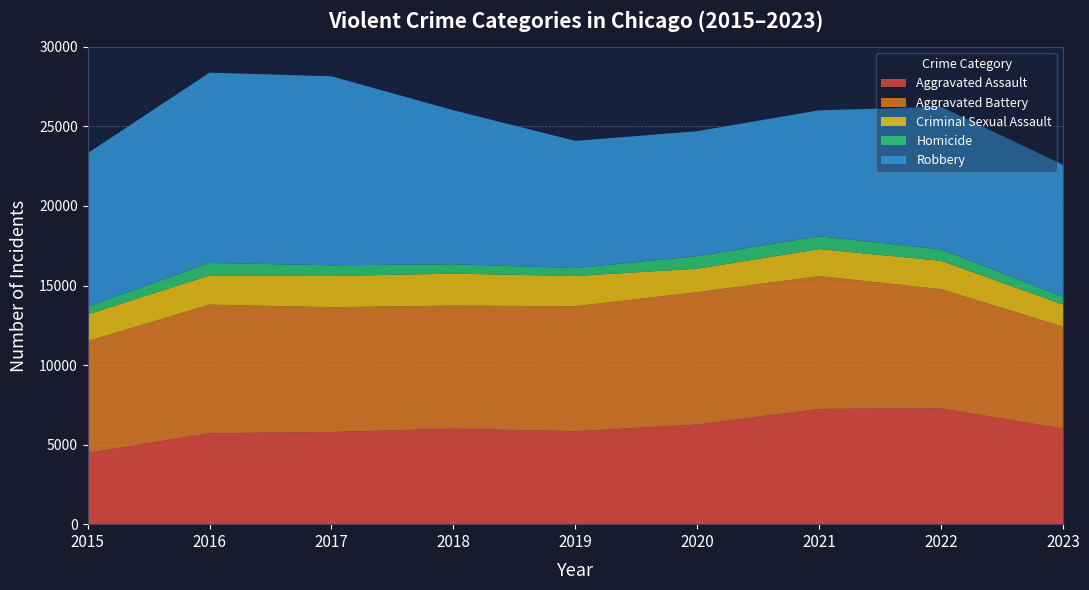

Reading left to right, extract all data points from this chart.

Aggravated Assault: 2015=4480	2016=5712	2017=5793	2018=6001	2019=5841	2020=6263	2021=7242	2022=7280	2023=6004
Aggravated Battery: 2015=7018	2016=8086	2017=7845	2018=7735	2019=7857	2020=8320	2021=8347	2022=7493	2023=6410
Criminal Sexual Assault: 2015=1683	2016=1836	2017=1960	2018=2011	2019=1901	2020=1475	2021=1703	2022=1777	2023=1386
Homicide: 2015=496	2016=786	2017=672	2018=589	2019=498	2020=787	2021=804	2022=719	2023=491
Robbery: 2015=9638	2016=11960	2017=11880	2018=9681	2019=7995	2020=7855	2021=7918	2022=8964	2023=8293